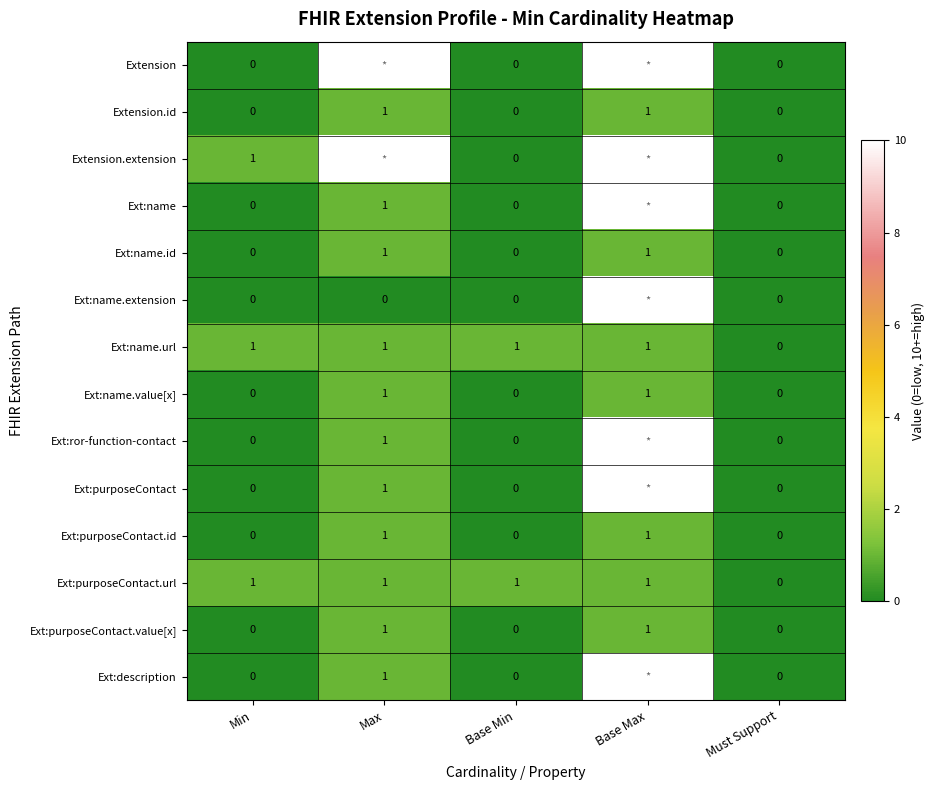

At which category is the sum across all series the highest?

Base Max